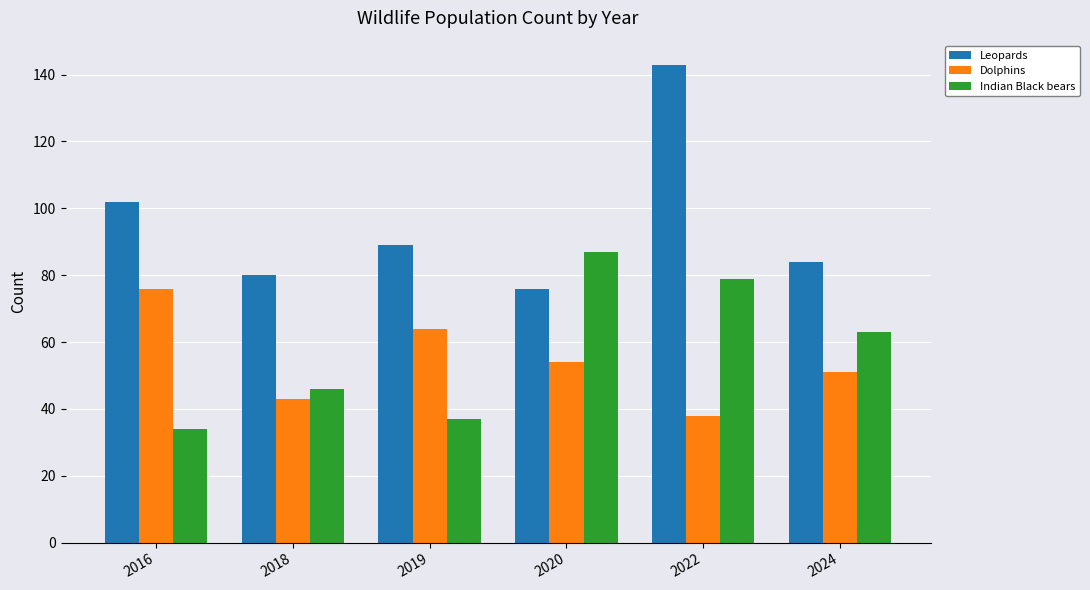

At how many categories does at least one series exceed 55?

6